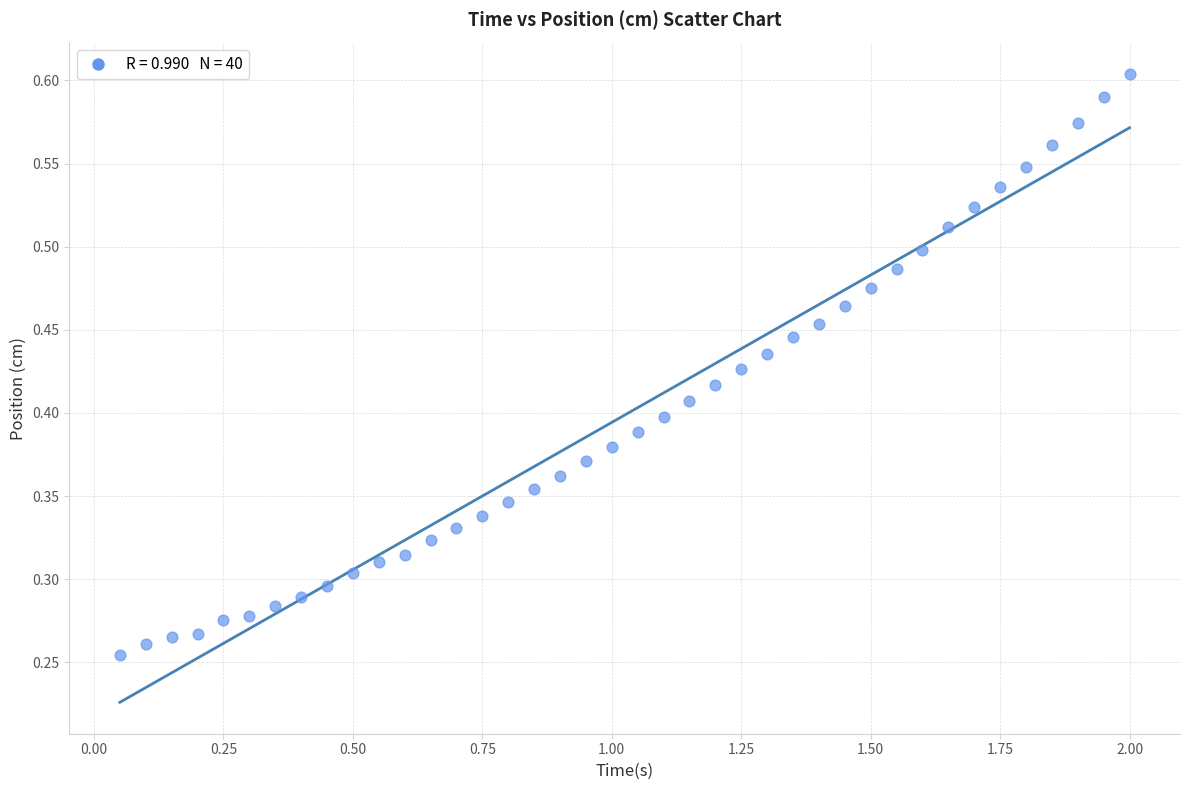

What is the range of X values (max minus min)?

1.9